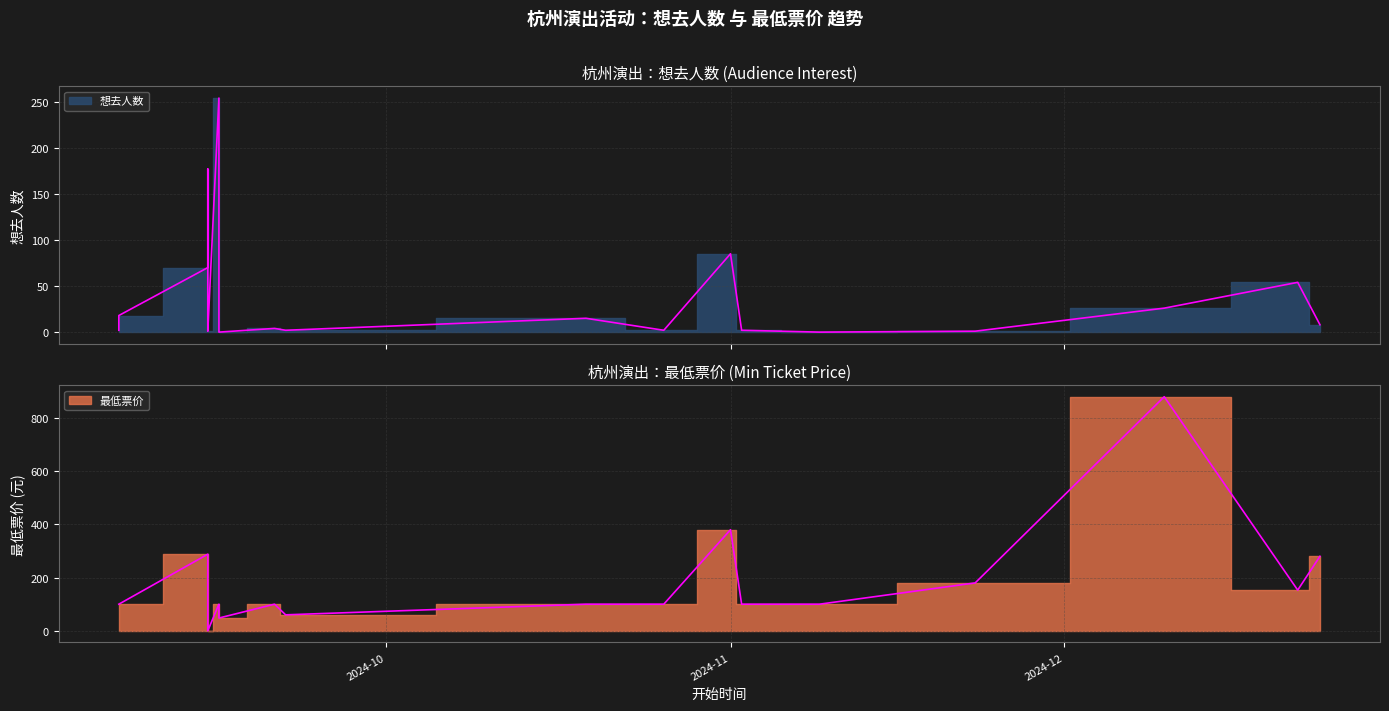

In 想去人数, how many points are lower than both neighbors (excluding endpoints)?

5